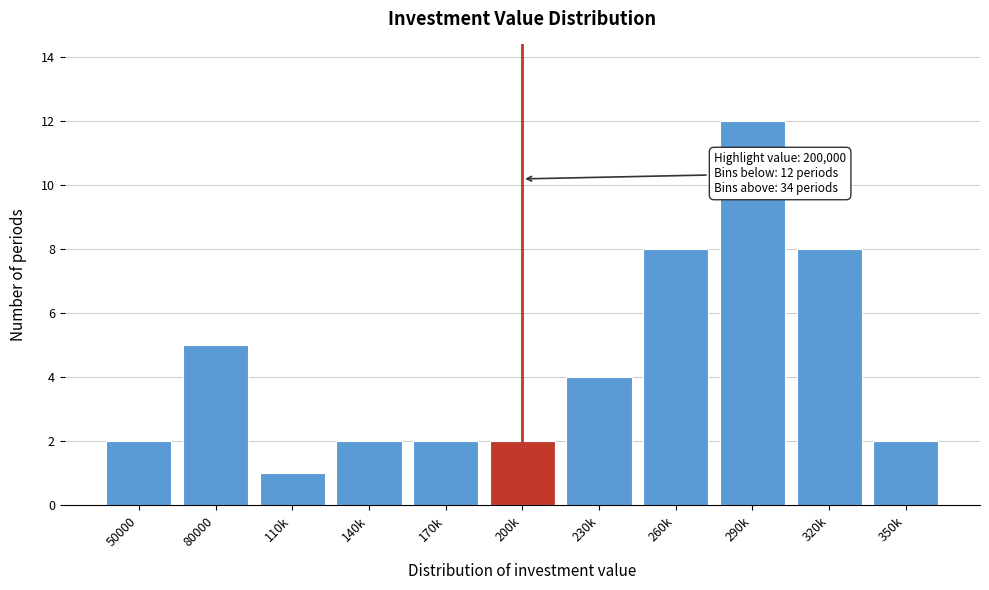

Reading left to right, list all the values displayed in this chart.

2	5	1	2	2	2	4	8	12	8	2